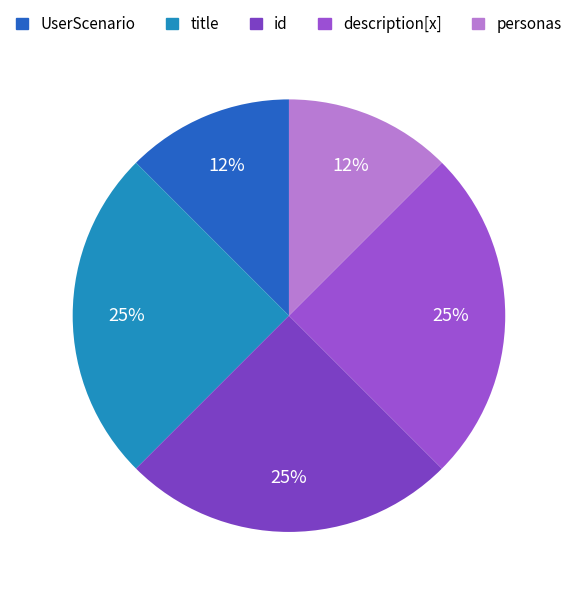

How many segments does this pie chart have?

5